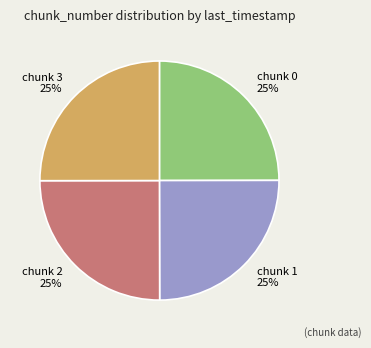

To the nearest percent, what is the average slice percentage?

25%